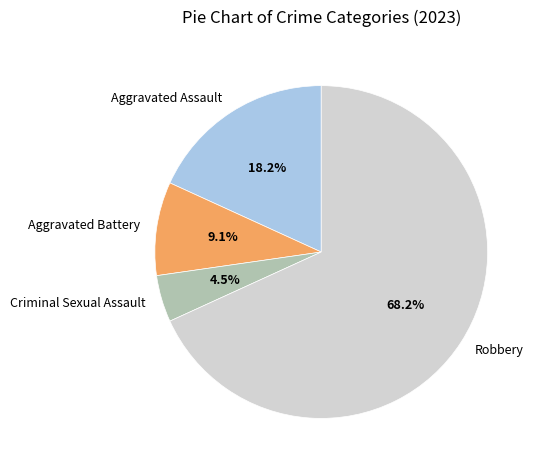

To the nearest percent, what is the average slice percentage?

25%